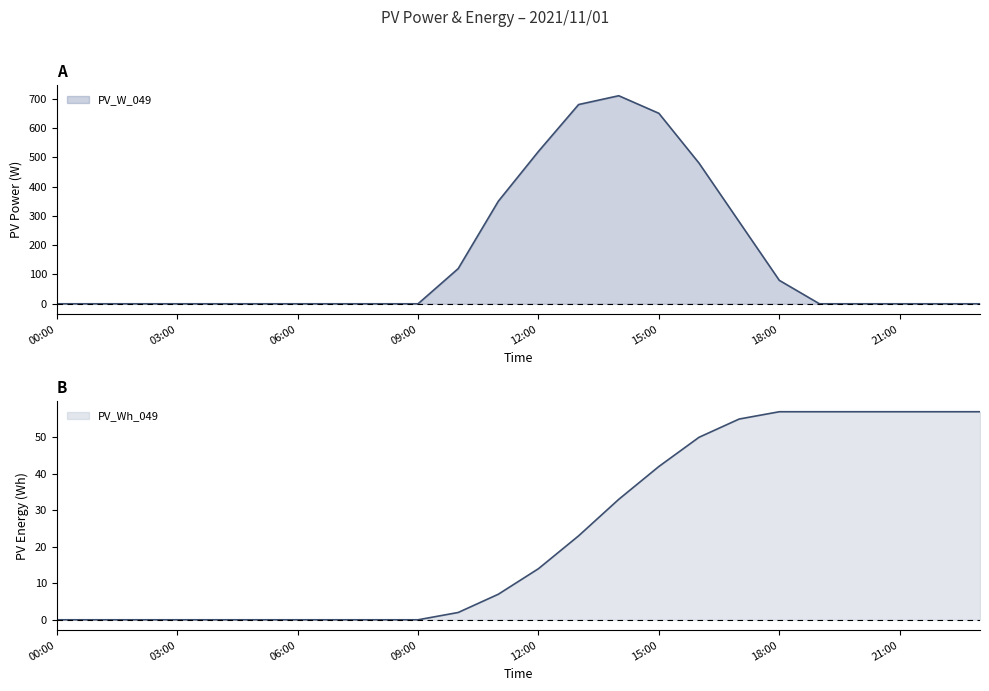

The value of PV_Wh_049 at 11:00 is 7. True or false?

True